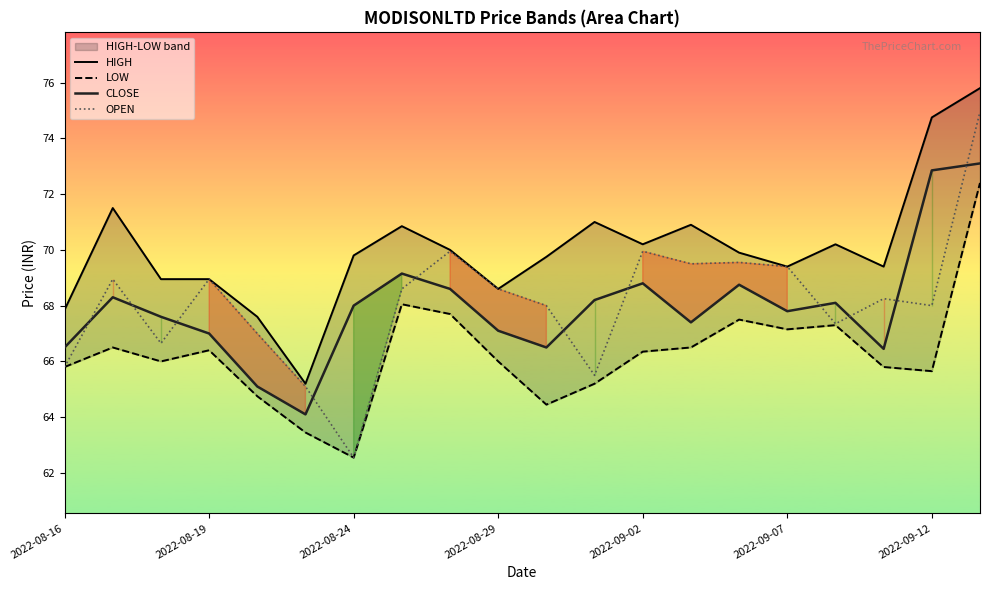

True or false: LOW and CLOSE cross at least once.

False